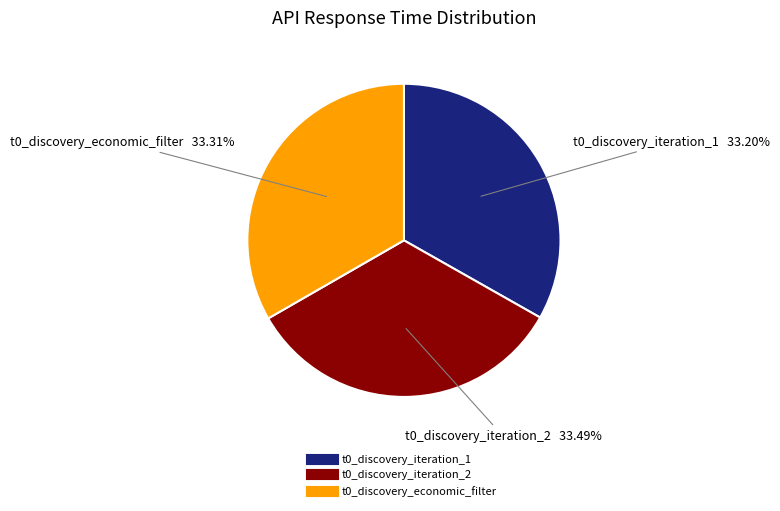

Is there any slice that represents more than half of the pie?

No